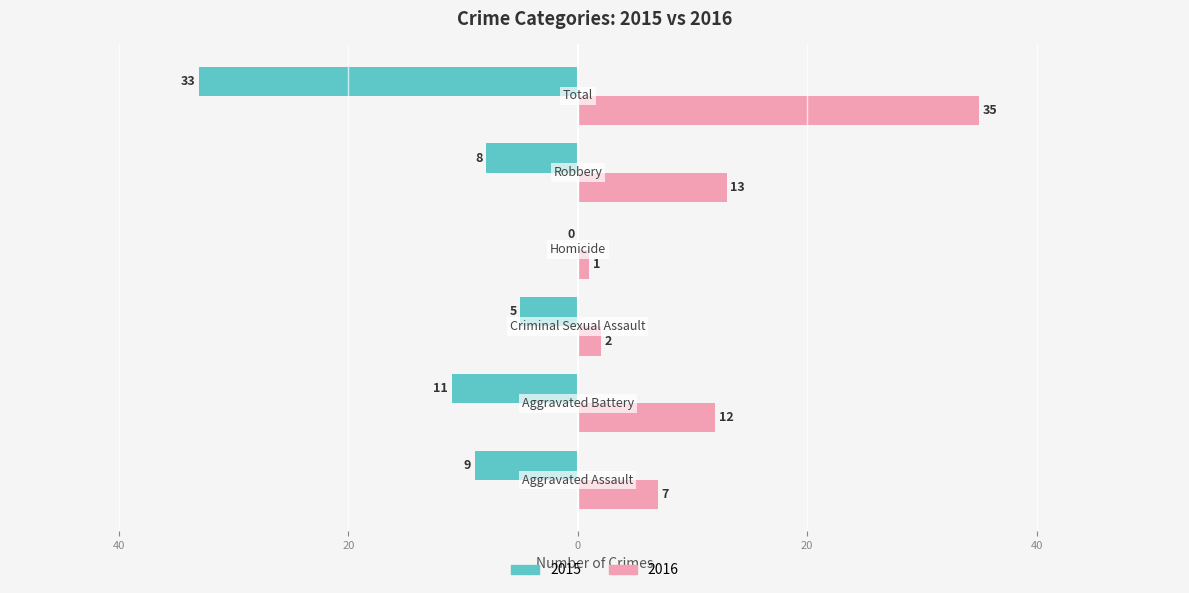

How many groups of bars are there?

6